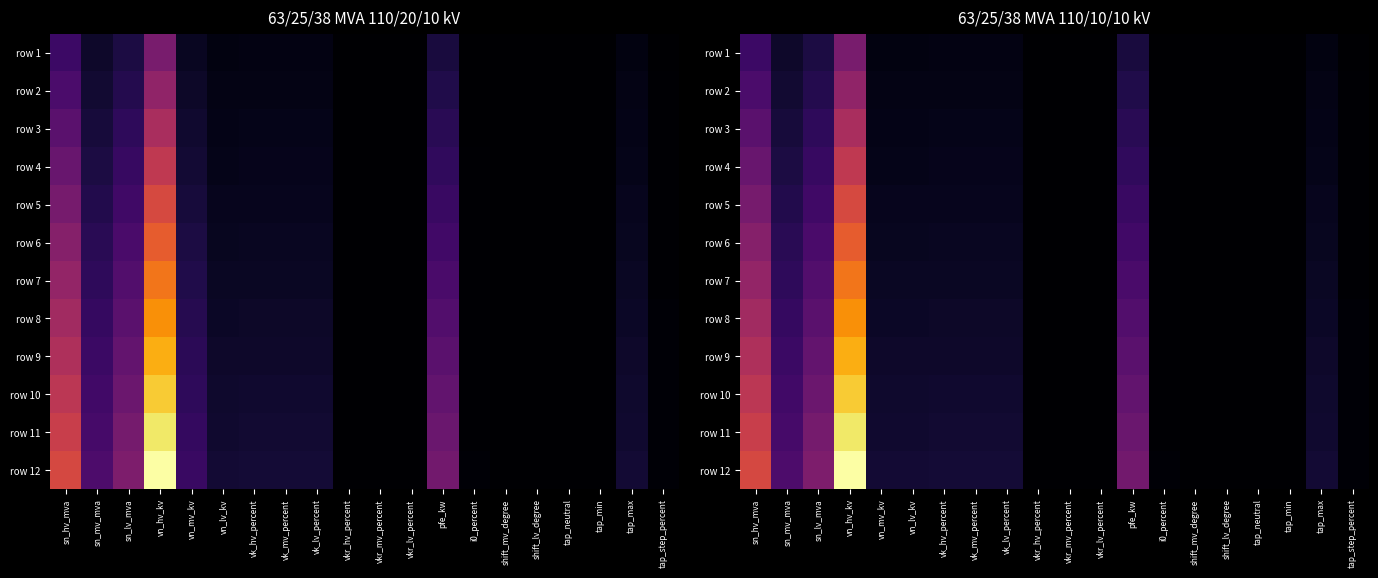

The row 4 series shows 0.0 at vn_lv_kv. True or false?

True